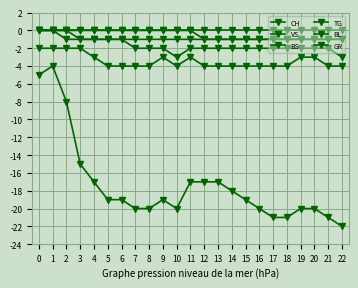

How many series are shown in this chart?

6